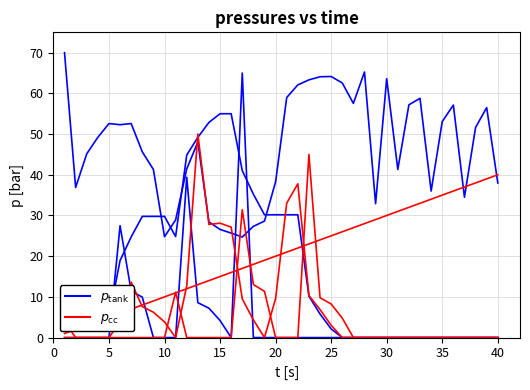

At how many categories does at least one series exceed 66?

1